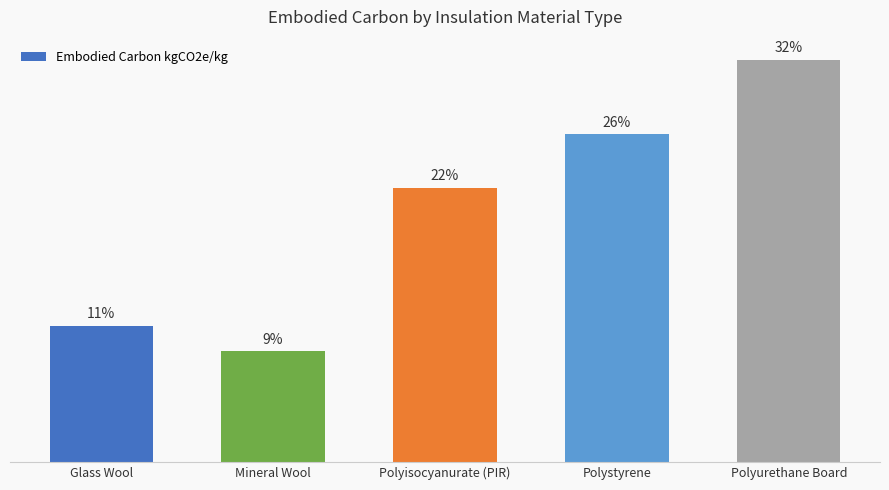

Are the bars horizontal?

No